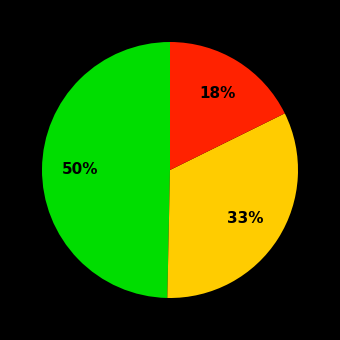

To the nearest percent, what is the difference between the largest and smallest slice percentages?

32%